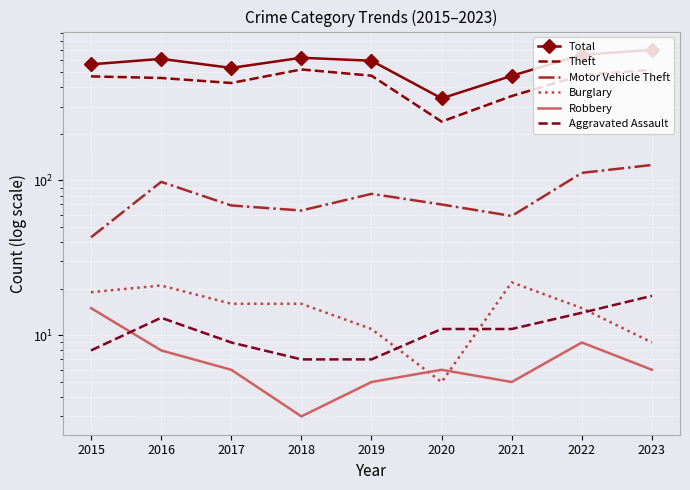

Where is the first local maximum for Theft?

2018